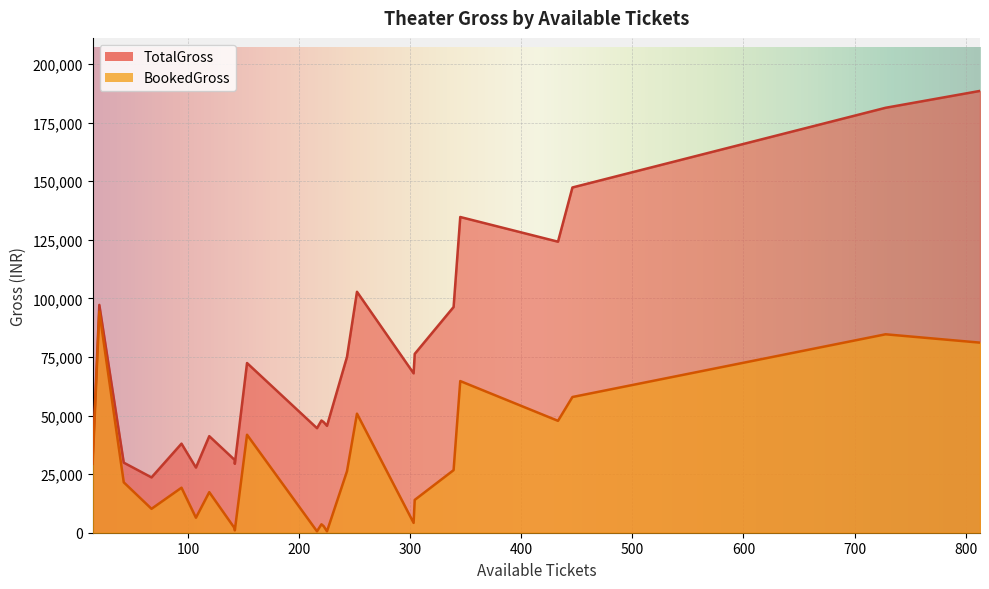

Count the number of categories in the chart.

24